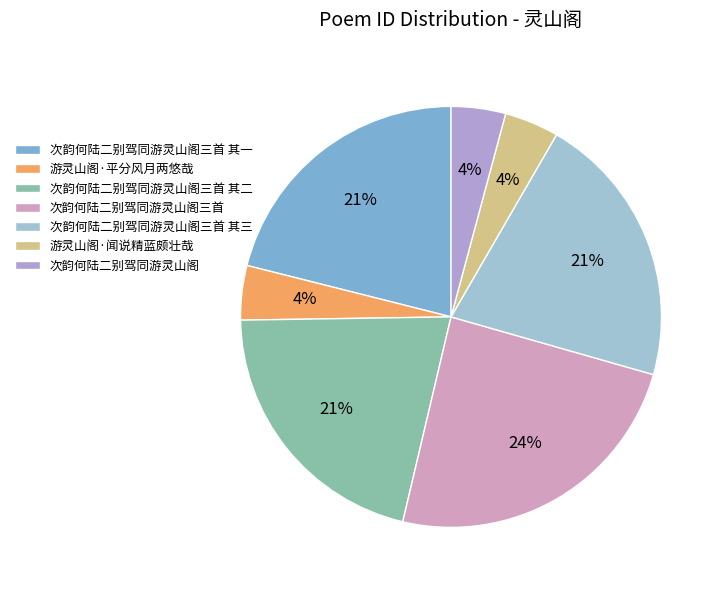

Does 游灵山阁·平分风月两悠哉 account for over 50% of the chart?

No